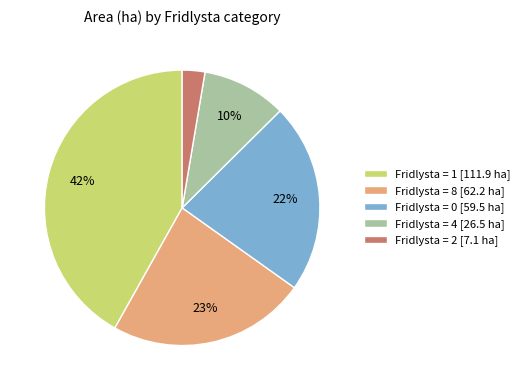

To the nearest percent, what portion does Fridlysta = 0 [59.5 ha] represent?

22%